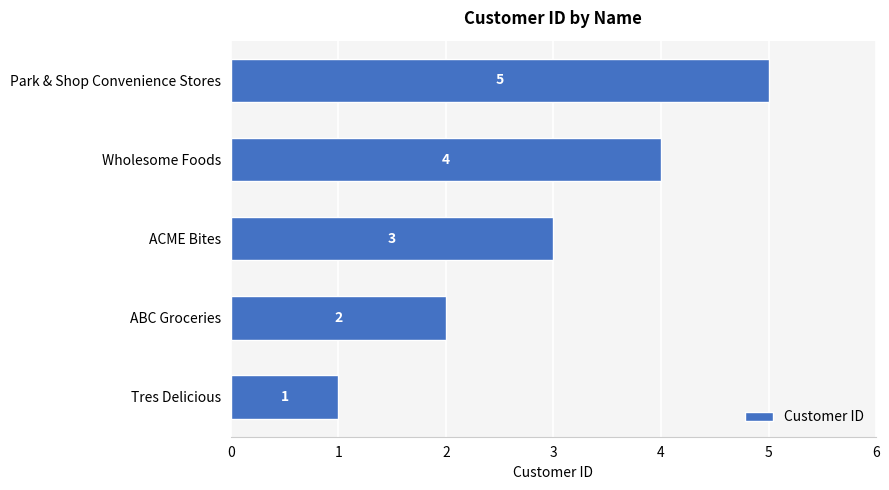

The value at Wholesome Foods is 6. True or false?

False